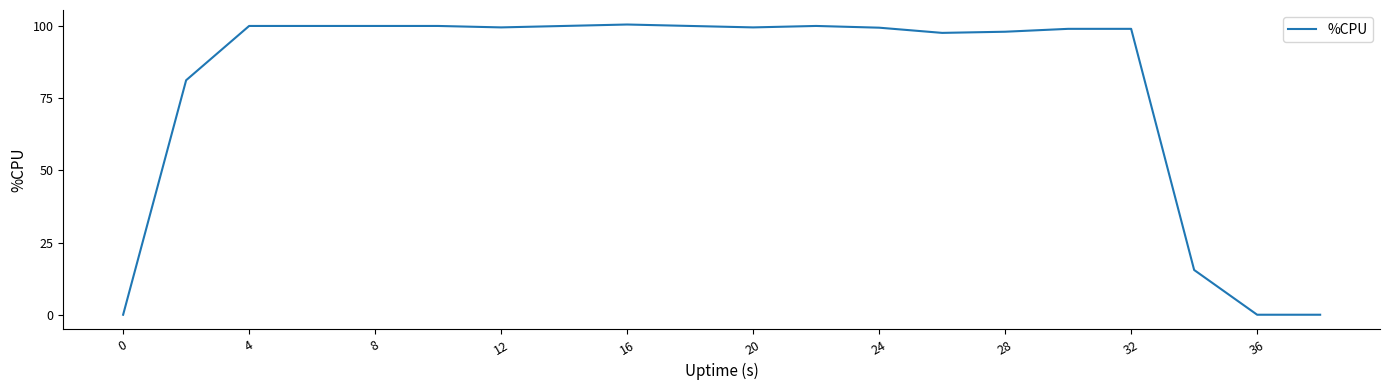

Is this an area chart (filled region under the line)?

No